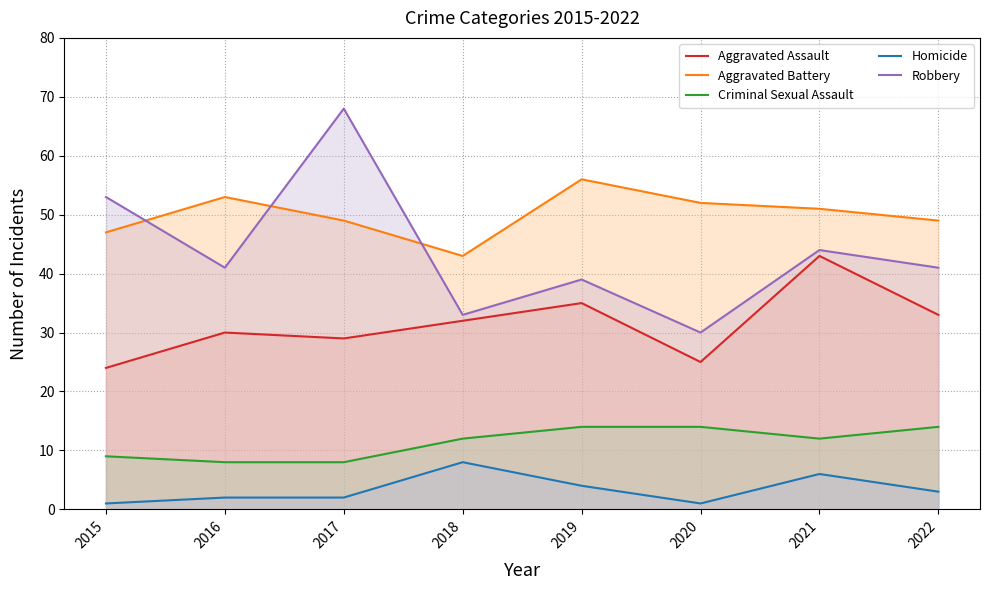

What is the value of the Aggravated Battery point at the 8th from the left?

49